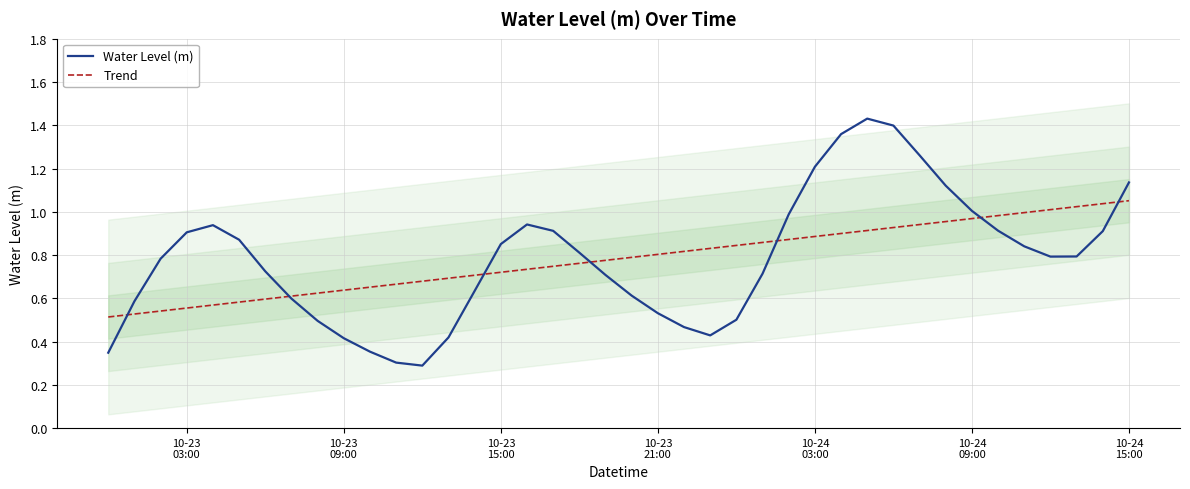

Reading left to right, transcribe all the data shown in this chart.

Water Level (m): 0.3	0.6	0.8	0.9	0.9	0.9	0.7	0.6	0.5	0.4	0.4	0.3	0.3	0.4	0.6	0.9	0.9	0.9	0.8	0.7	0.6	0.5	0.5	0.4	0.5	0.7	1.0	1.2	1.4	1.4	1.4	1.3	1.1	1.0	0.9	0.8	0.8	0.8	0.9	1.1
Trend: 0.5	0.5	0.5	0.6	0.6	0.6	0.6	0.6	0.6	0.6	0.7	0.7	0.7	0.7	0.7	0.7	0.7	0.7	0.8	0.8	0.8	0.8	0.8	0.8	0.8	0.9	0.9	0.9	0.9	0.9	0.9	0.9	1.0	1.0	1.0	1.0	1.0	1.0	1.0	1.1